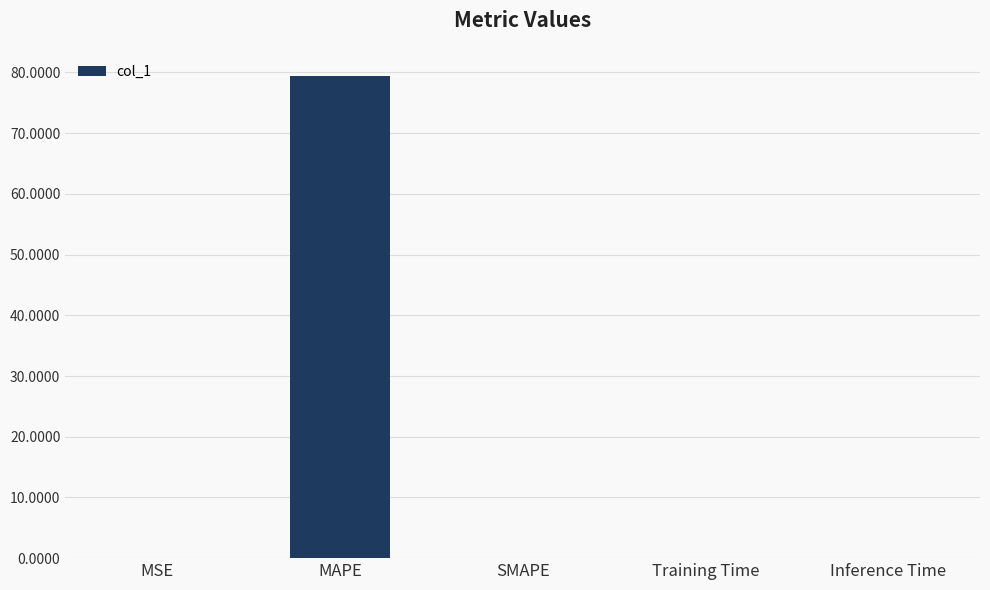

What is the greatest value displayed?

79.4